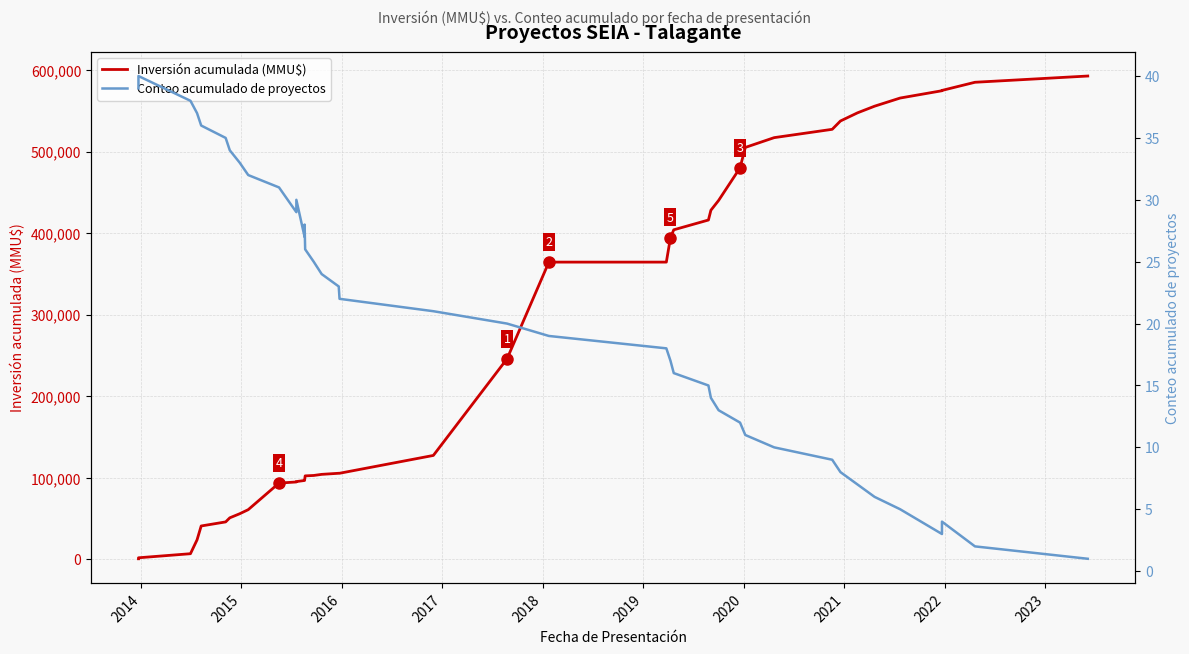

What is the difference between the maximum and second lowest values in the Conteo acumulado de proyectos series?

38